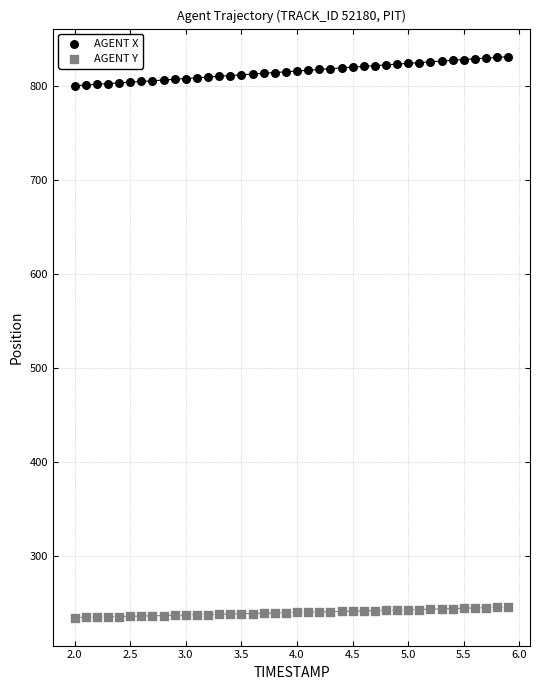

Which series contains the lowest Y value?

AGENT Y